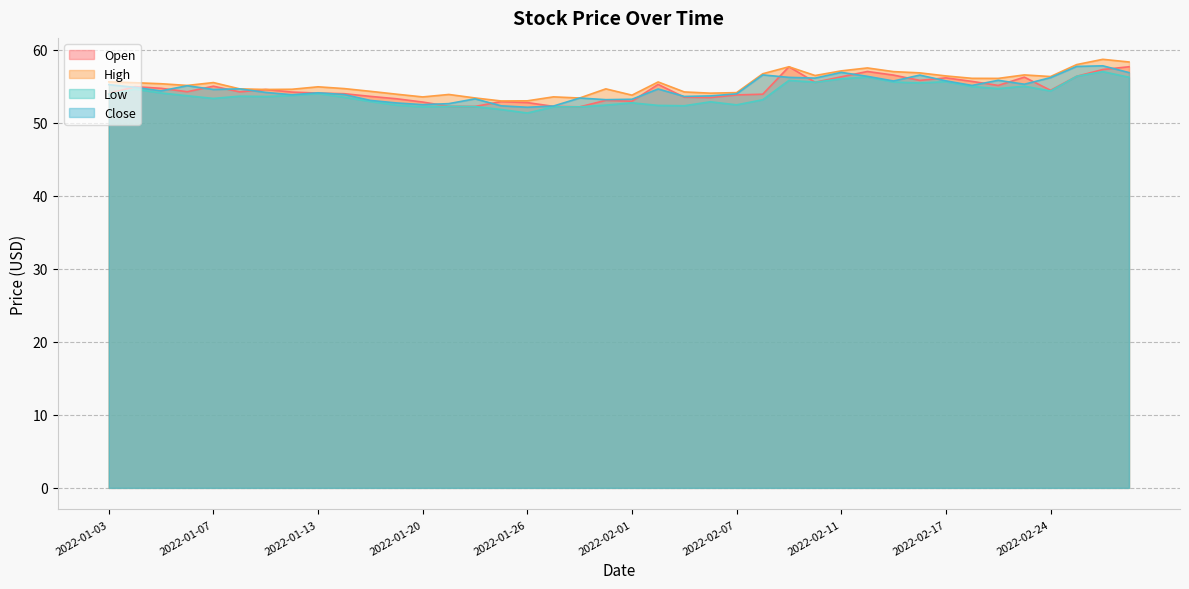

Between 2022-01-06 and 2022-02-03, which series saw the biggest shift?

Close